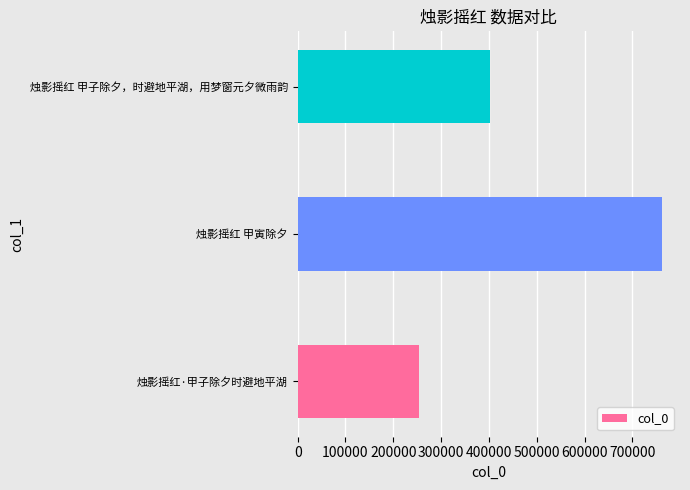

List the labels in order of value, smallest first.

烛影摇红·甲子除夕时避地平湖, 烛影摇红 甲子除夕，时避地平湖，用梦窗元夕微雨韵, 烛影摇红 甲寅除夕